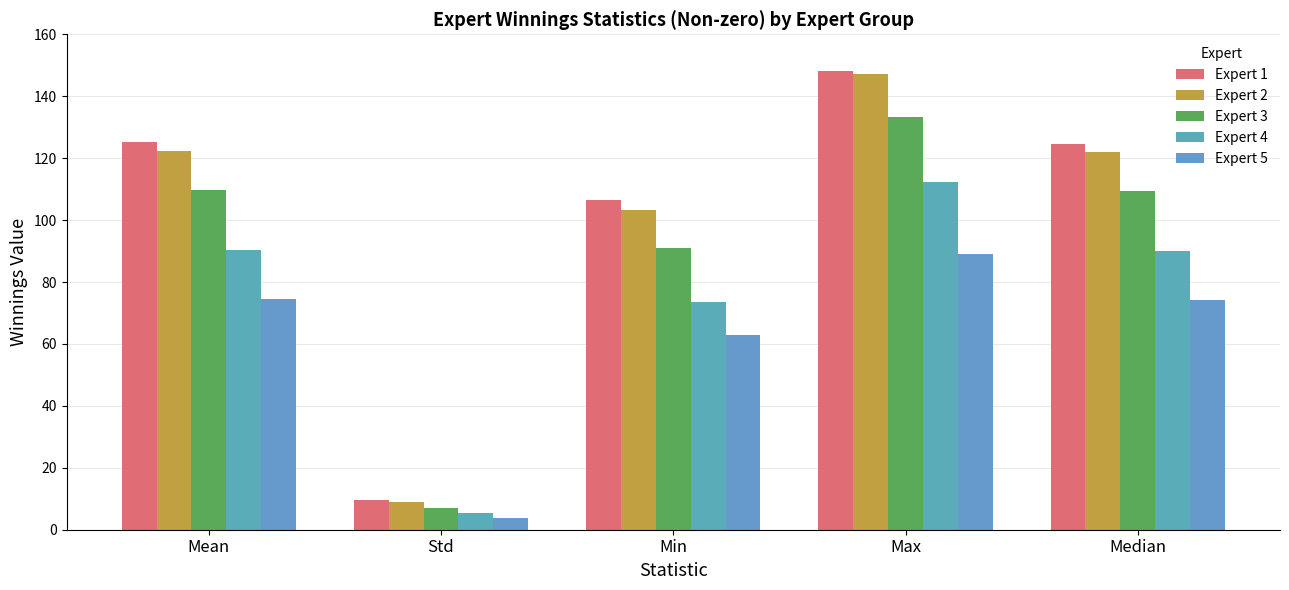

What is the sum of the Expert 3 values at Min and Std?

98.0